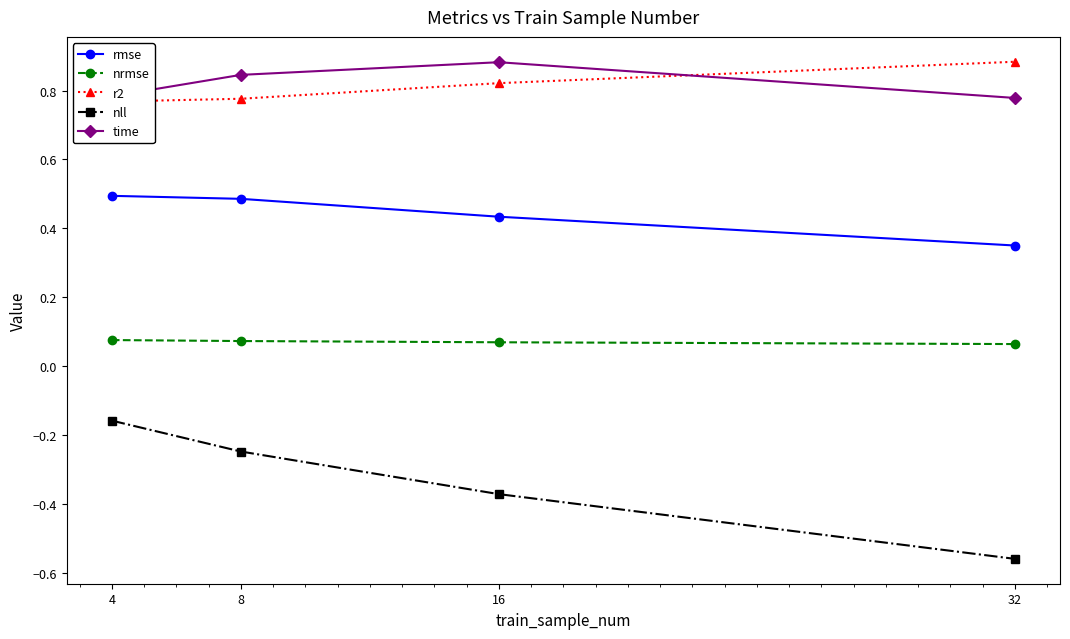

List the series in order of their peak value, lowest first.

nll, nrmse, rmse, time, r2